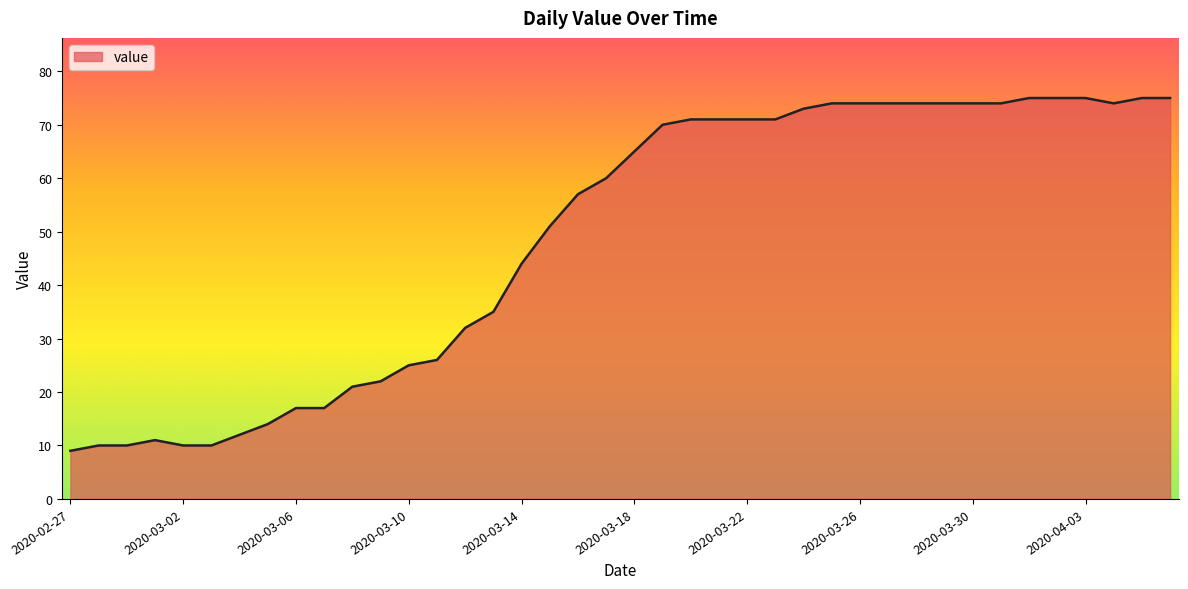

Reading left to right, what are all the values shown in this chart?

9	10	10	11	10	10	12	14	17	17	21	22	25	26	32	35	44	51	57	60	65	70	71	71	71	71	73	74	74	74	74	74	74	74	75	75	75	74	75	75